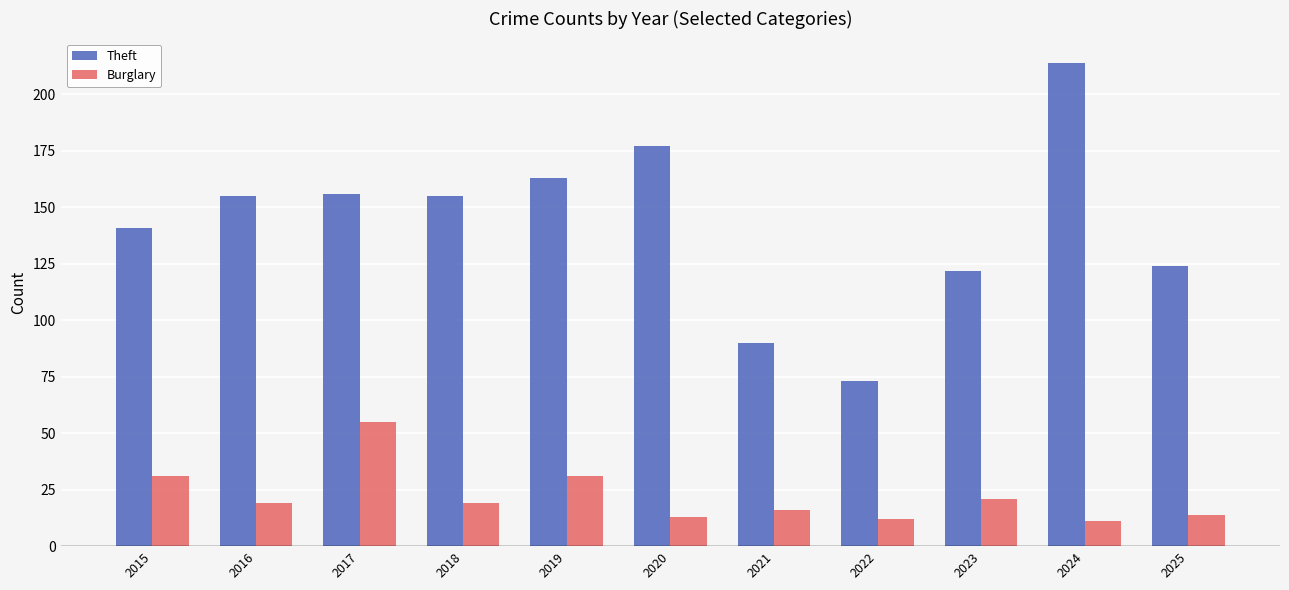

What is the lowest value of the Burglary series?

11